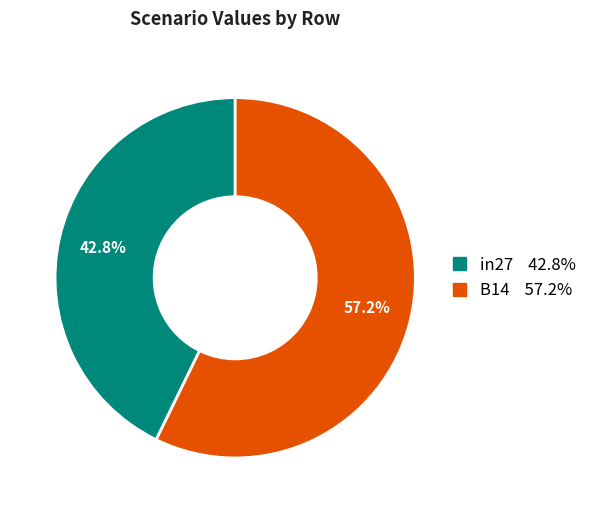

Is there a majority slice in this chart?

Yes